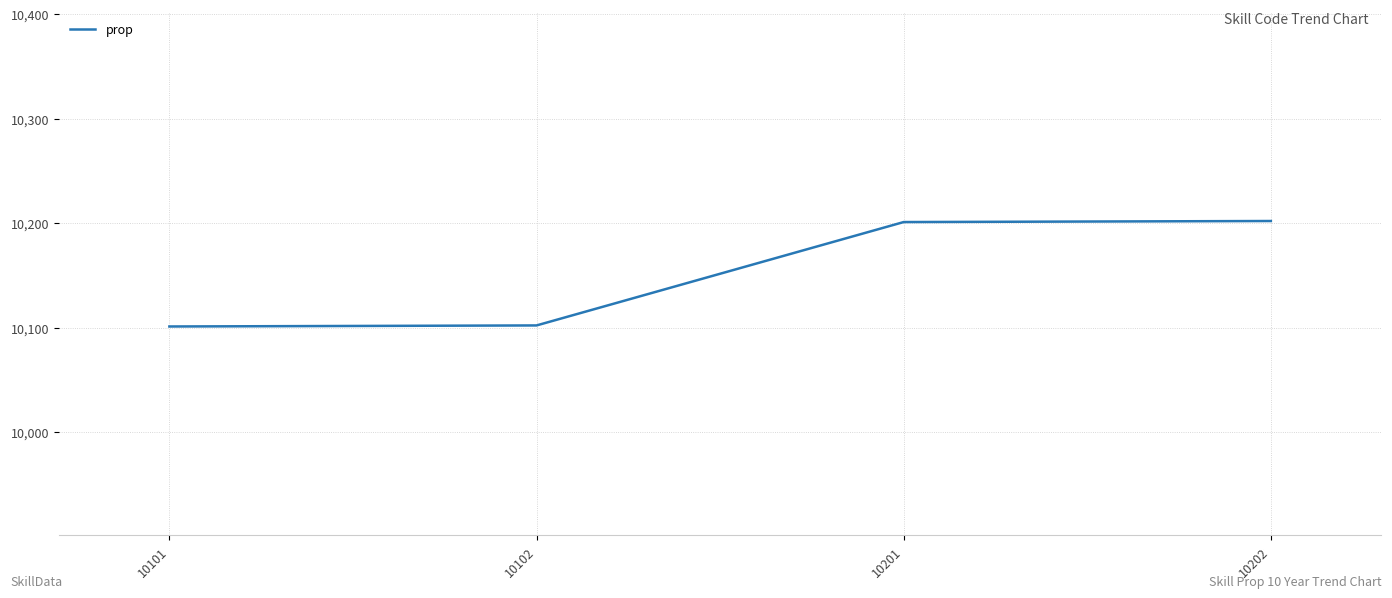

What is the sum of all values?

40606